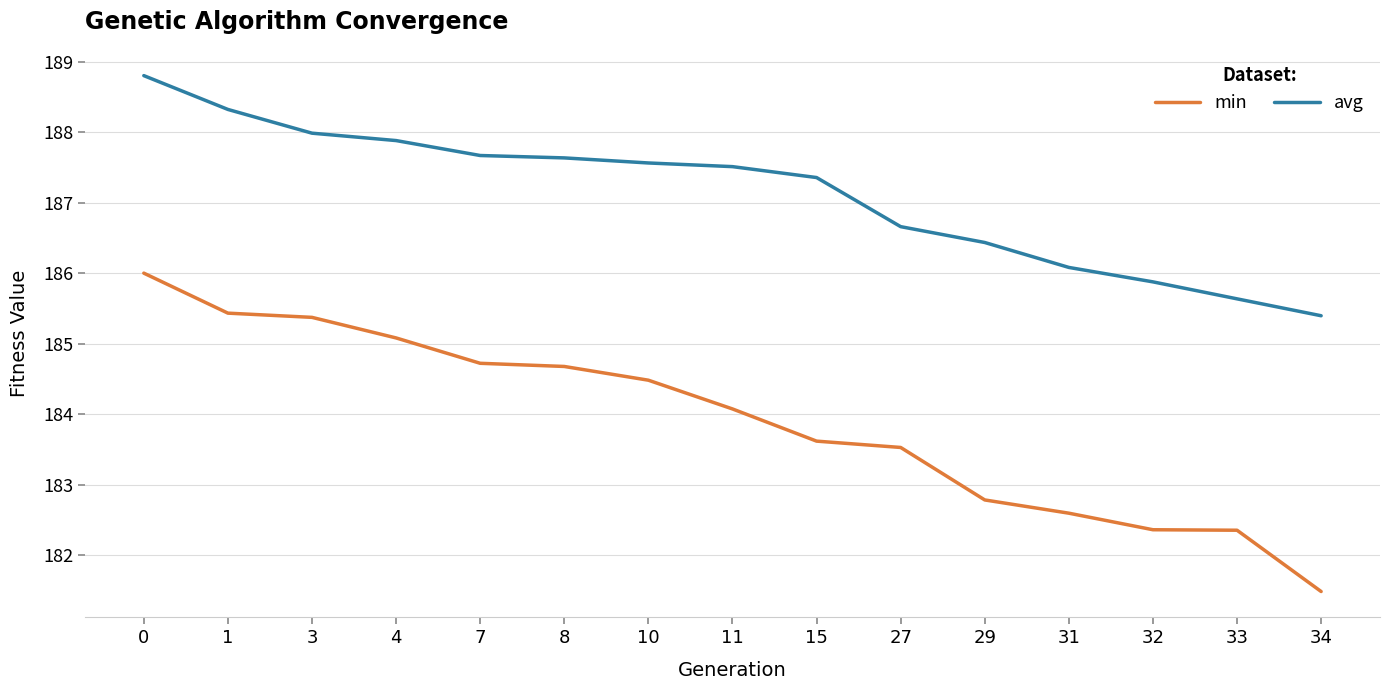

At 7, list the series in order from largest to smallest.

avg, min